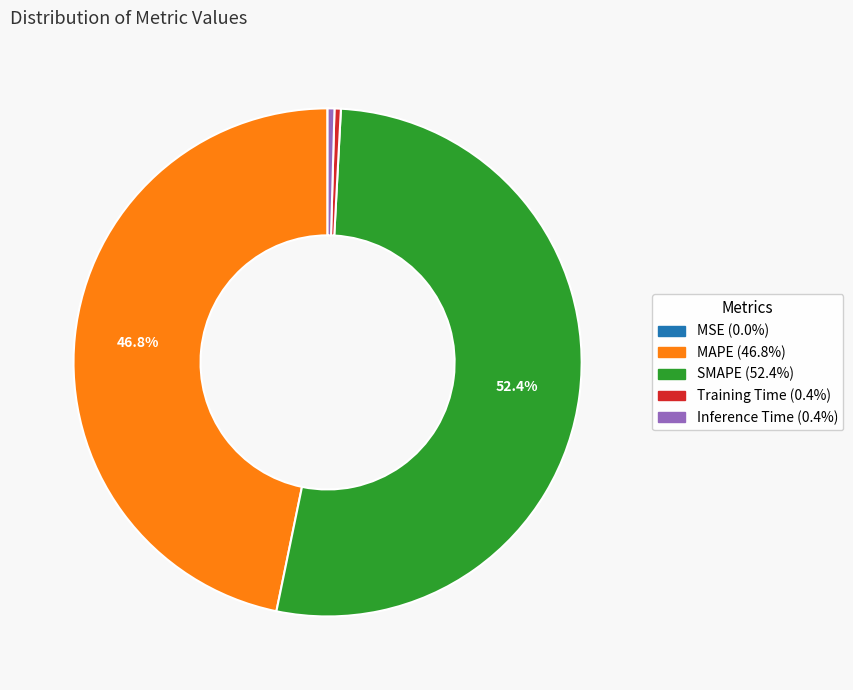

Between MAPE and SMAPE, which is larger?

SMAPE